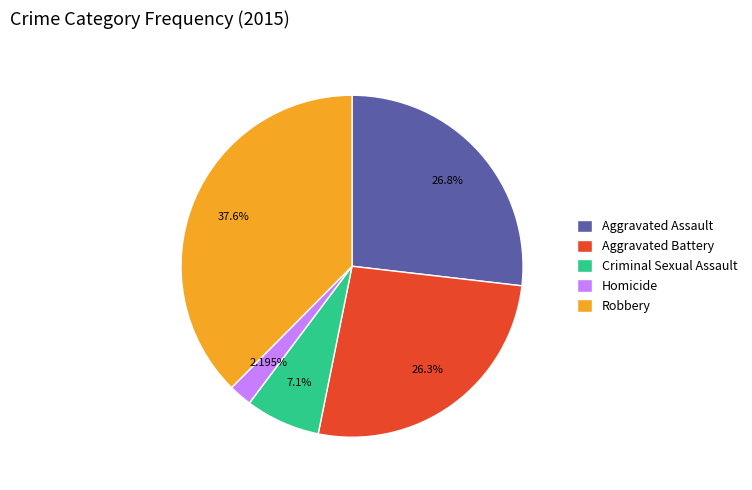

What is the ratio of the value at Aggravated Battery to the value at Aggravated Assault?

1.0